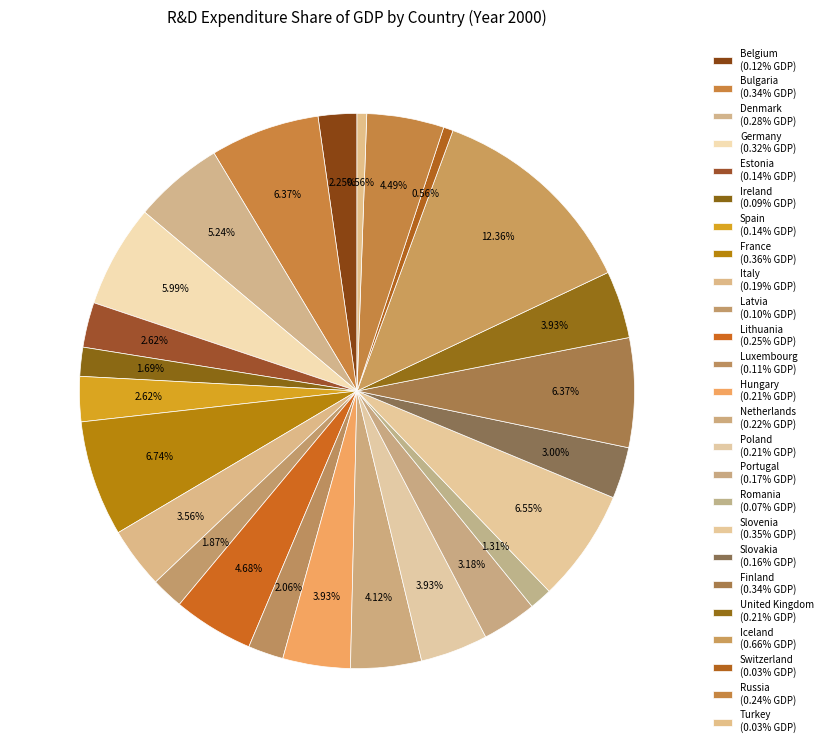

What percentage is the Ireland slice, to the nearest percent?

2%